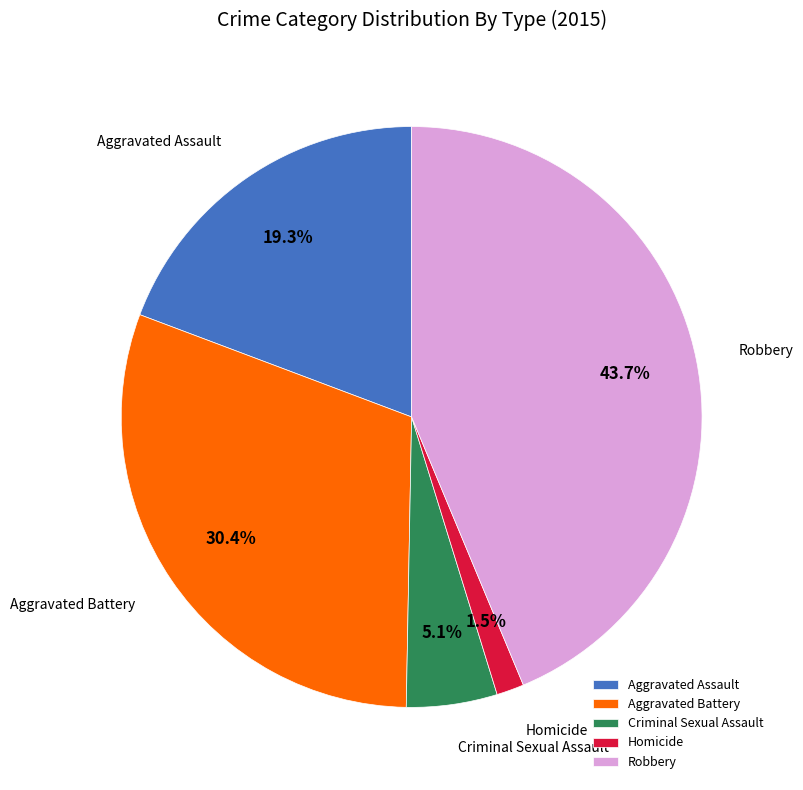

What is the largest slice in the pie chart?

Robbery